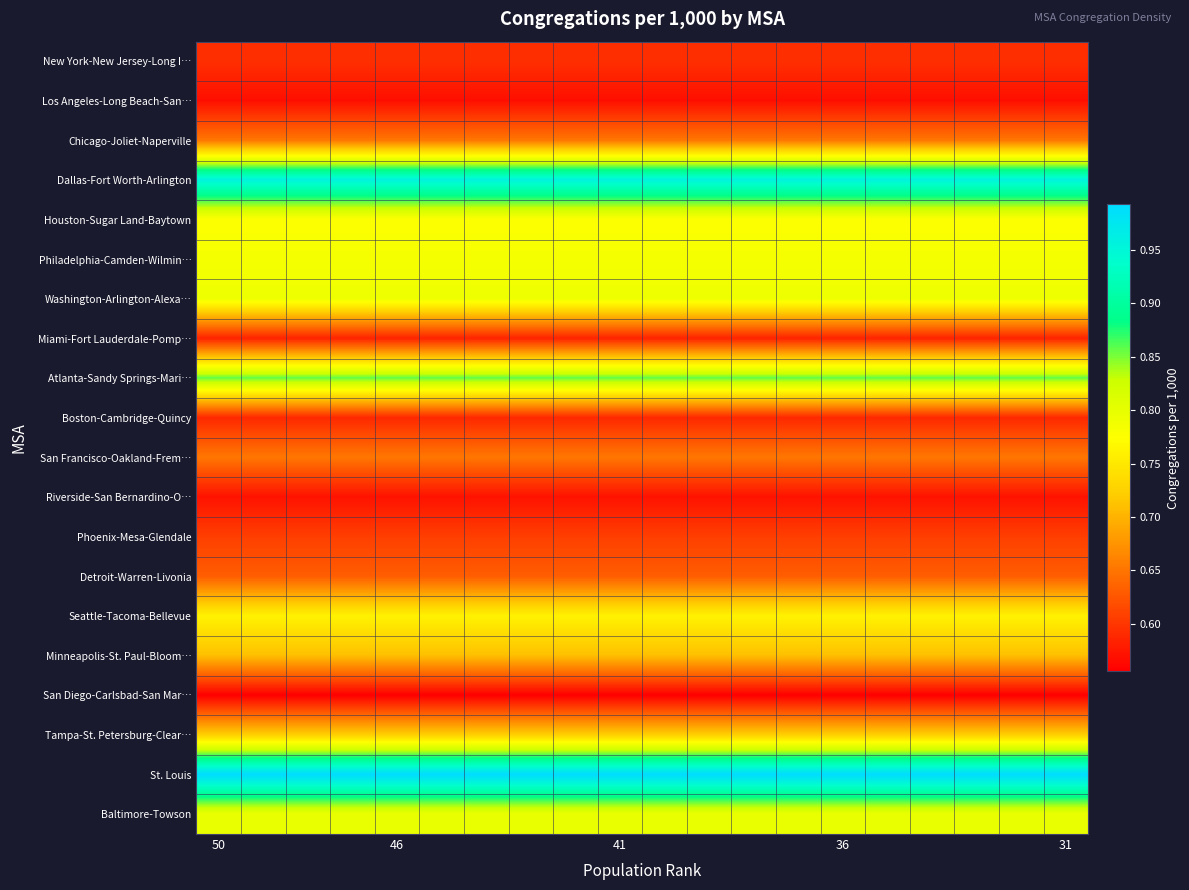

Reading left to right, what are all the values shown in this chart?

New York-New Jersey-Long I…: 0.6	0.6	0.6	0.6	0.6	0.6	0.6	0.6	0.6	0.6	0.6	0.6	0.6	0.6	0.6	0.6	0.6	0.6	0.6	0.6
Los Angeles-Long Beach-San…: 0.6	0.6	0.6	0.6	0.6	0.6	0.6	0.6	0.6	0.6	0.6	0.6	0.6	0.6	0.6	0.6	0.6	0.6	0.6	0.6
Chicago-Joliet-Naperville: 0.7	0.7	0.7	0.7	0.7	0.7	0.7	0.7	0.7	0.7	0.7	0.7	0.7	0.7	0.7	0.7	0.7	0.7	0.7	0.7
Dallas-Fort Worth-Arlington: 1.0	1.0	1.0	1.0	1.0	1.0	1.0	1.0	1.0	1.0	1.0	1.0	1.0	1.0	1.0	1.0	1.0	1.0	1.0	1.0
Houston-Sugar Land-Baytown: 0.8	0.8	0.8	0.8	0.8	0.8	0.8	0.8	0.8	0.8	0.8	0.8	0.8	0.8	0.8	0.8	0.8	0.8	0.8	0.8
Philadelphia-Camden-Wilmin…: 0.8	0.8	0.8	0.8	0.8	0.8	0.8	0.8	0.8	0.8	0.8	0.8	0.8	0.8	0.8	0.8	0.8	0.8	0.8	0.8
Washington-Arlington-Alexa…: 0.8	0.8	0.8	0.8	0.8	0.8	0.8	0.8	0.8	0.8	0.8	0.8	0.8	0.8	0.8	0.8	0.8	0.8	0.8	0.8
Miami-Fort Lauderdale-Pomp…: 0.6	0.6	0.6	0.6	0.6	0.6	0.6	0.6	0.6	0.6	0.6	0.6	0.6	0.6	0.6	0.6	0.6	0.6	0.6	0.6
Atlanta-Sandy Springs-Mari…: 0.9	0.9	0.9	0.9	0.9	0.9	0.9	0.9	0.9	0.9	0.9	0.9	0.9	0.9	0.9	0.9	0.9	0.9	0.9	0.9
Boston-Cambridge-Quincy: 0.6	0.6	0.6	0.6	0.6	0.6	0.6	0.6	0.6	0.6	0.6	0.6	0.6	0.6	0.6	0.6	0.6	0.6	0.6	0.6
San Francisco-Oakland-Frem…: 0.7	0.7	0.7	0.7	0.7	0.7	0.7	0.7	0.7	0.7	0.7	0.7	0.7	0.7	0.7	0.7	0.7	0.7	0.7	0.7
Riverside-San Bernardino-O…: 0.6	0.6	0.6	0.6	0.6	0.6	0.6	0.6	0.6	0.6	0.6	0.6	0.6	0.6	0.6	0.6	0.6	0.6	0.6	0.6
Phoenix-Mesa-Glendale: 0.6	0.6	0.6	0.6	0.6	0.6	0.6	0.6	0.6	0.6	0.6	0.6	0.6	0.6	0.6	0.6	0.6	0.6	0.6	0.6
Detroit-Warren-Livonia: 0.6	0.6	0.6	0.6	0.6	0.6	0.6	0.6	0.6	0.6	0.6	0.6	0.6	0.6	0.6	0.6	0.6	0.6	0.6	0.6
Seattle-Tacoma-Bellevue: 0.8	0.8	0.8	0.8	0.8	0.8	0.8	0.8	0.8	0.8	0.8	0.8	0.8	0.8	0.8	0.8	0.8	0.8	0.8	0.8
Minneapolis-St. Paul-Bloom…: 0.7	0.7	0.7	0.7	0.7	0.7	0.7	0.7	0.7	0.7	0.7	0.7	0.7	0.7	0.7	0.7	0.7	0.7	0.7	0.7
San Diego-Carlsbad-San Mar…: 0.6	0.6	0.6	0.6	0.6	0.6	0.6	0.6	0.6	0.6	0.6	0.6	0.6	0.6	0.6	0.6	0.6	0.6	0.6	0.6
Tampa-St. Petersburg-Clear…: 0.7	0.7	0.7	0.7	0.7	0.7	0.7	0.7	0.7	0.7	0.7	0.7	0.7	0.7	0.7	0.7	0.7	0.7	0.7	0.7
St. Louis: 1.0	1.0	1.0	1.0	1.0	1.0	1.0	1.0	1.0	1.0	1.0	1.0	1.0	1.0	1.0	1.0	1.0	1.0	1.0	1.0
Baltimore-Towson: 0.8	0.8	0.8	0.8	0.8	0.8	0.8	0.8	0.8	0.8	0.8	0.8	0.8	0.8	0.8	0.8	0.8	0.8	0.8	0.8